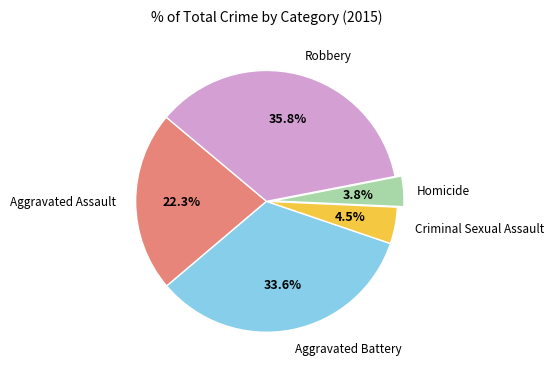

What percentage do Criminal Sexual Assault and Aggravated Assault together represent?

26.8%